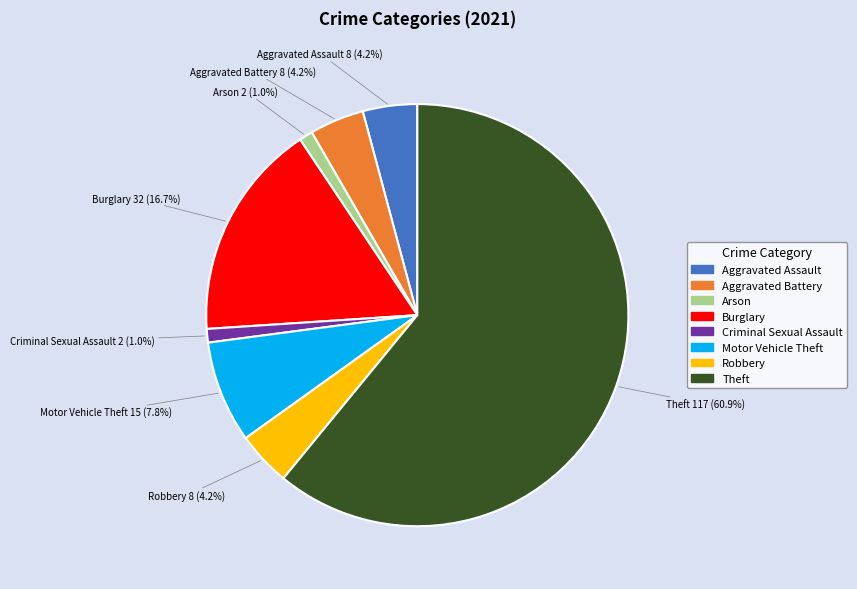

To the nearest percent, what is the difference between the Theft and Aggravated Battery slice percentages?

57%